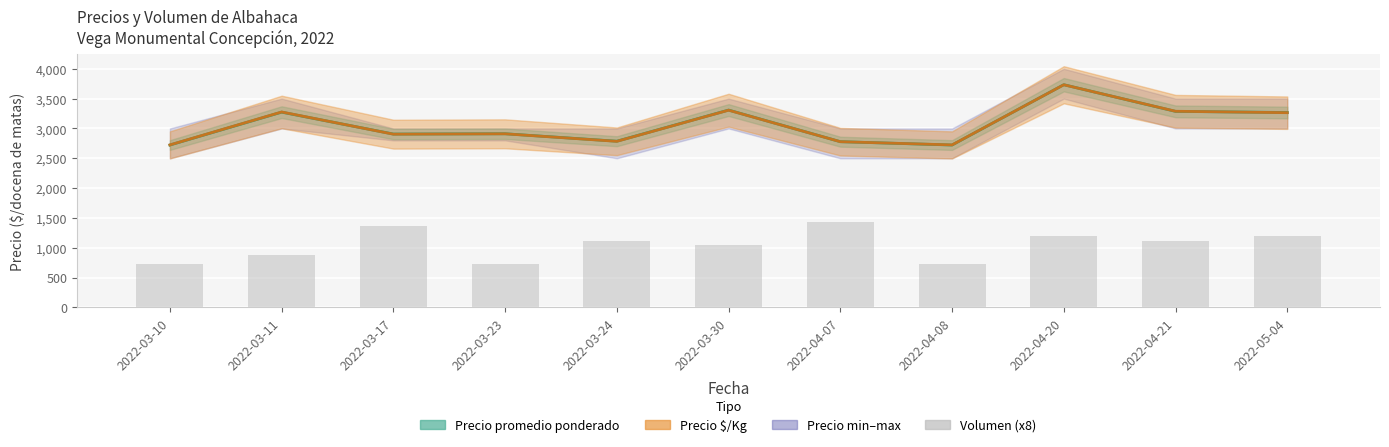

The chart shows a value of 720 at 2022-04-08. True or false?

True